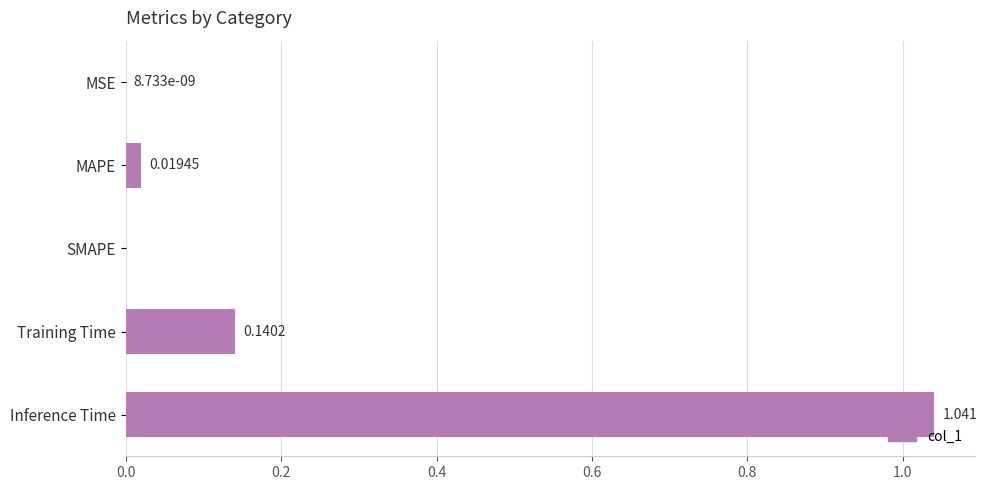

Which category has the highest value across all series?

Inference Time